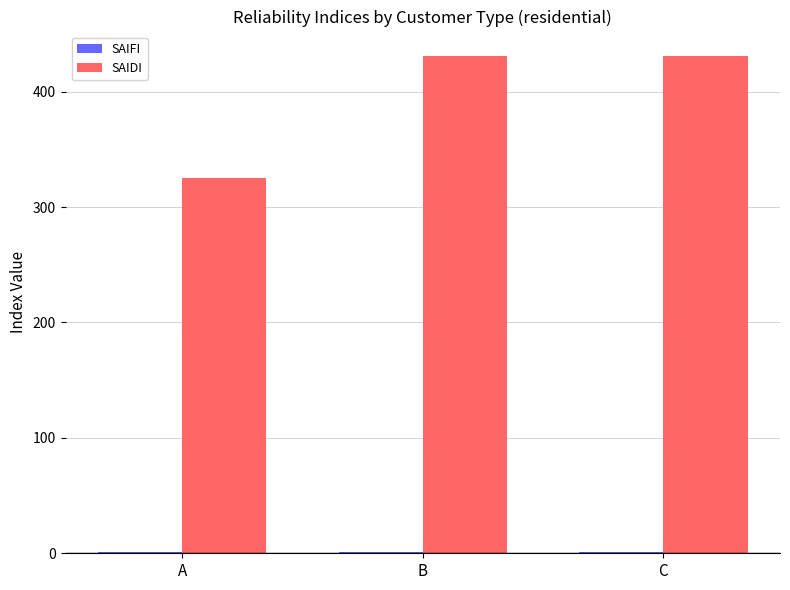

Which series has the largest total across all categories?

SAIDI